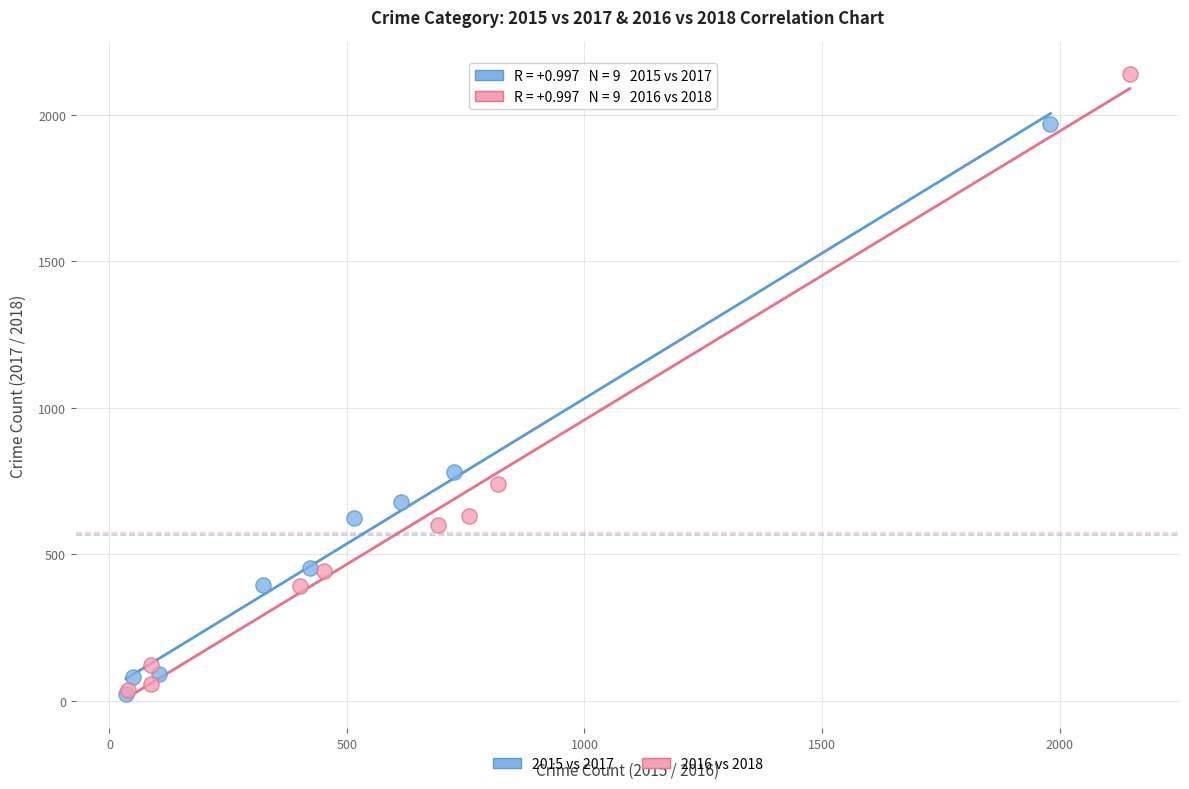

Which series has the largest Y range (max minus min)?

2016 vs 2018